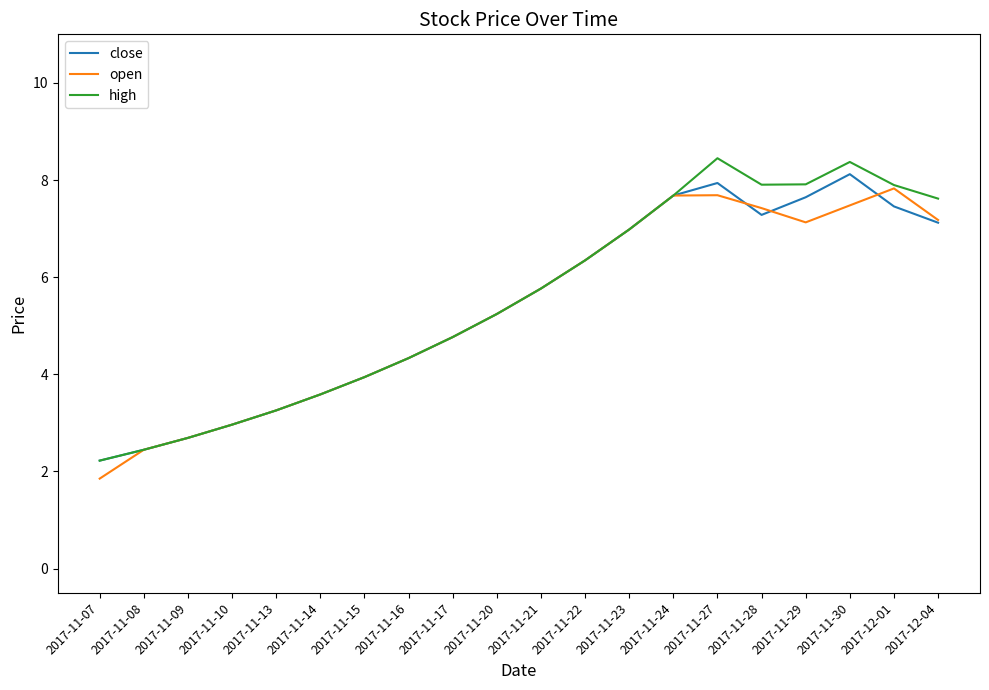

Between 2017-11-17 and 2017-12-04, which series saw the biggest shift?

high